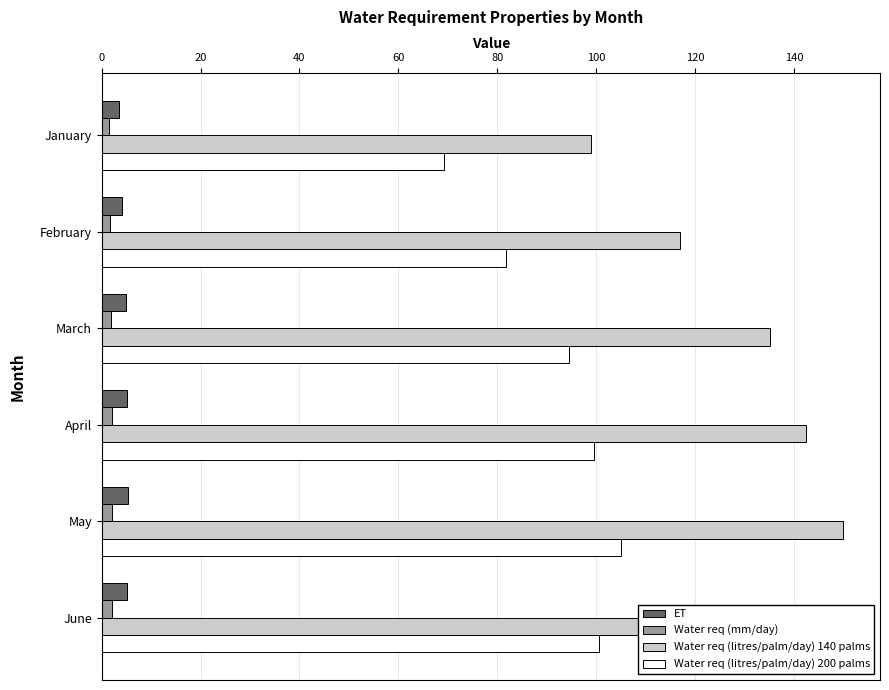

Rank the series by their maximum value, from highest to lowest.

Water req (litres/palm/day) 140 palms, Water req (litres/palm/day) 200 palms, ET, Water req (mm/day)